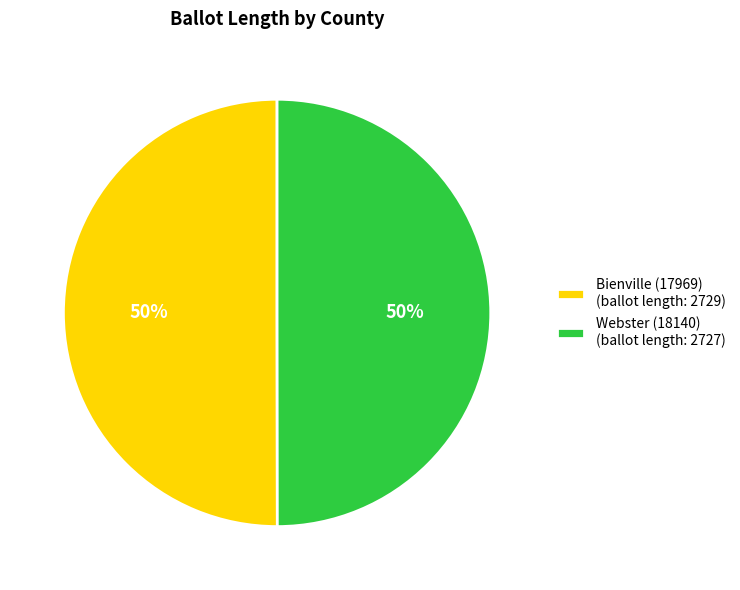

How many segments does this pie chart have?

2